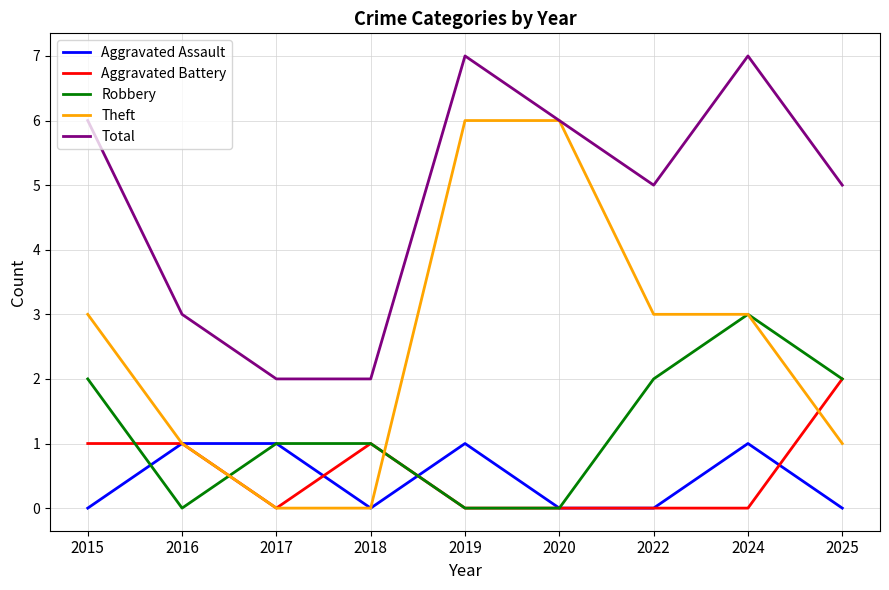

What is the sum of the Total values at 2018 and 2015?

8